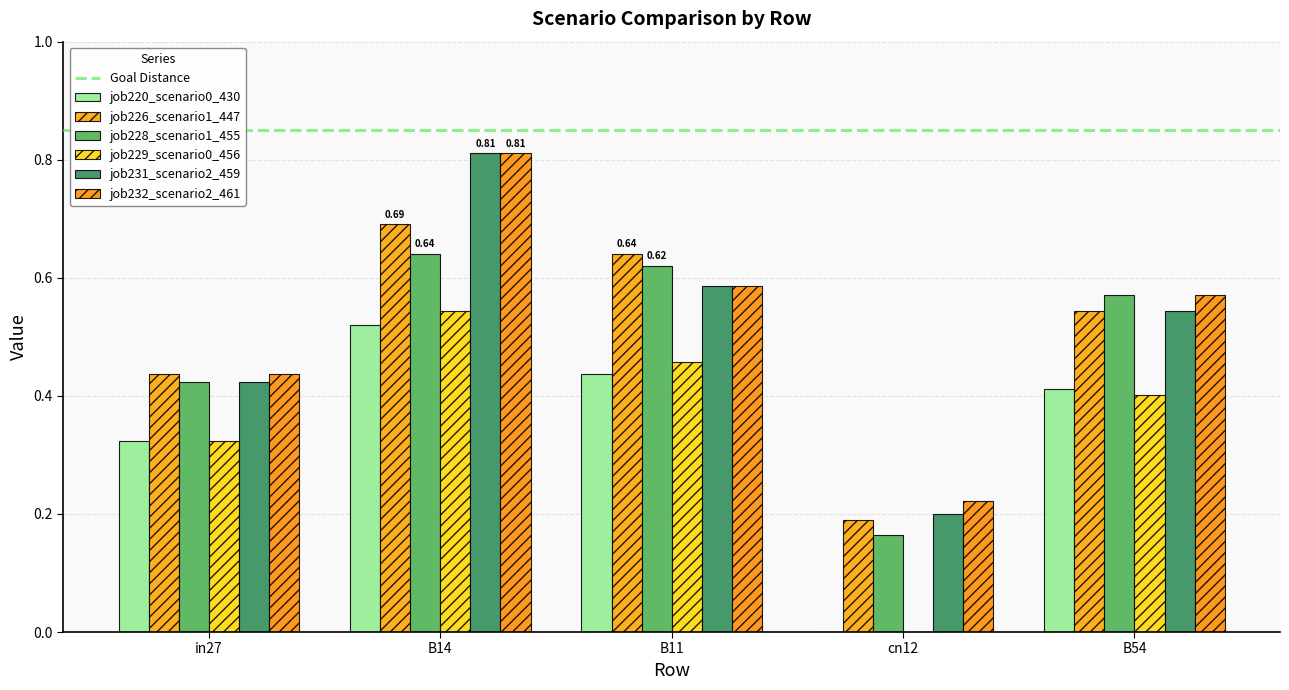

How many job231_scenario2_459 values are between 0 and 1?

5